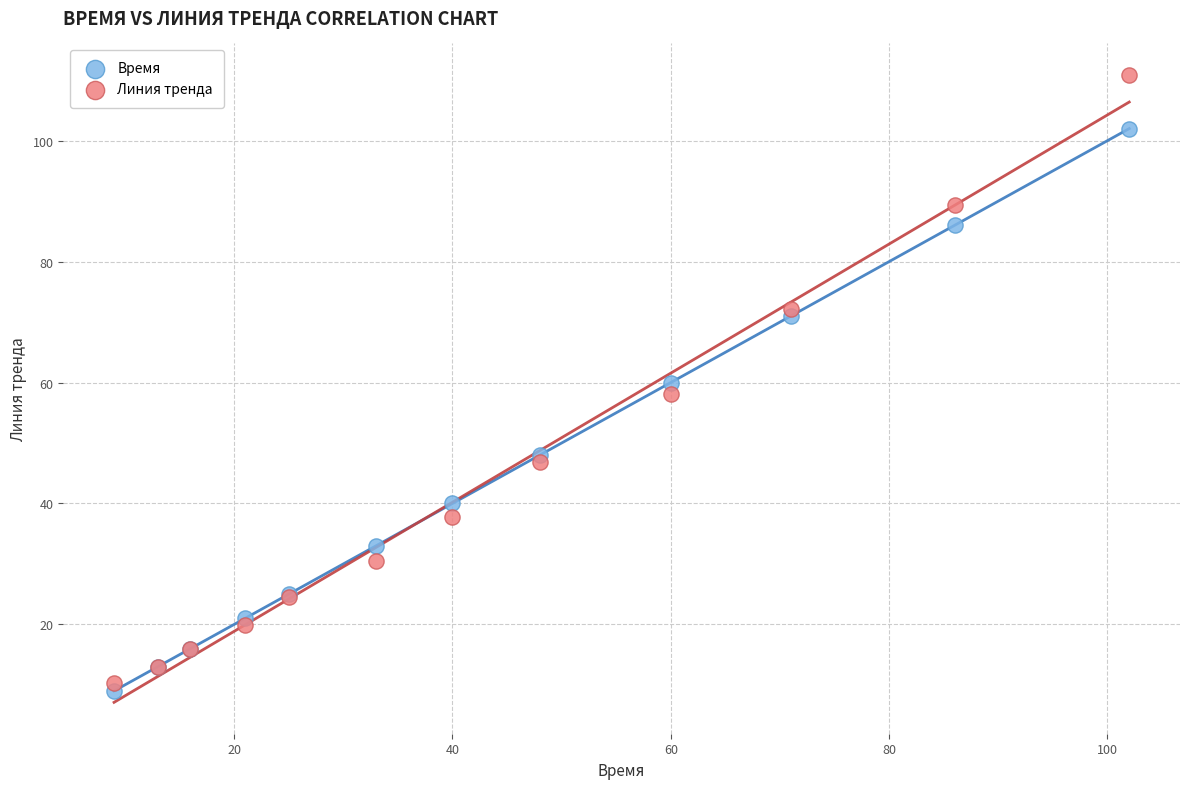

Which series has the widest spread of Y values?

Линия тренда